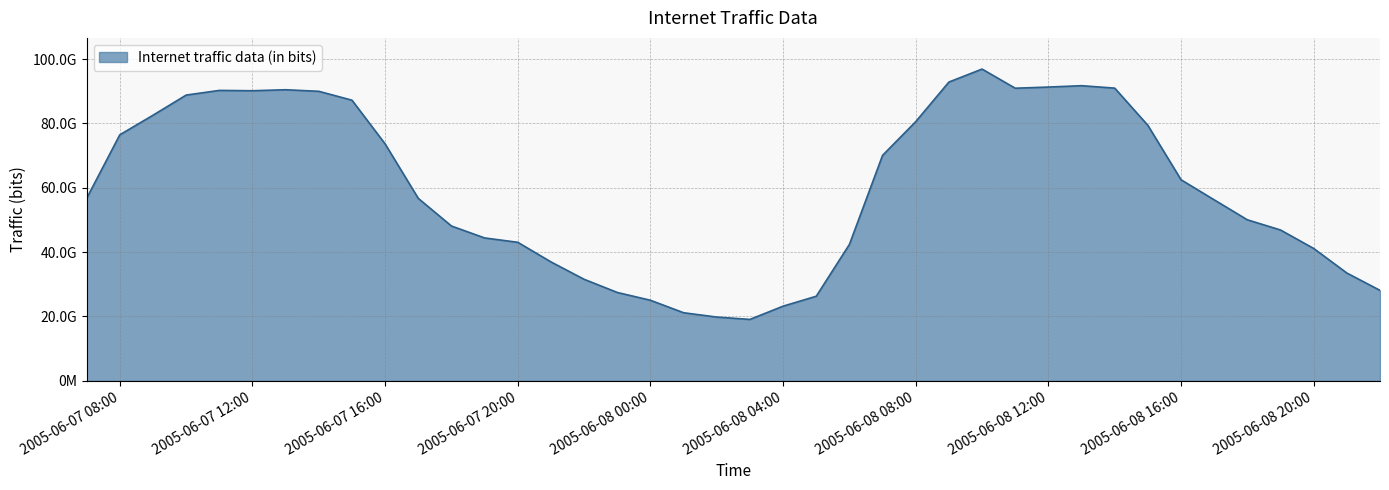

Does the chart have visible grid lines?

Yes